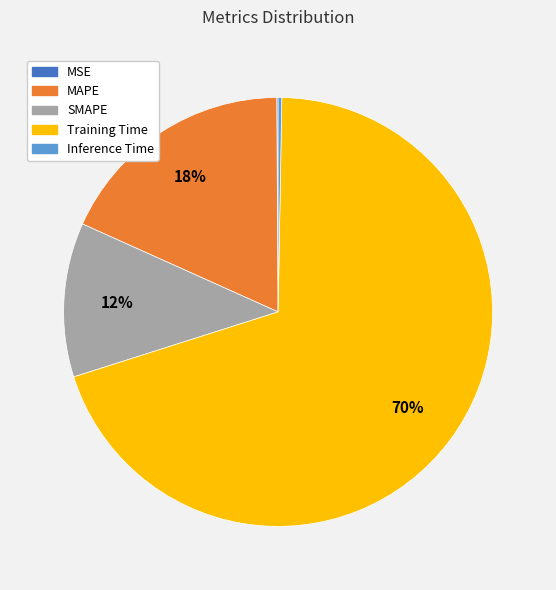

To the nearest percent, what percentage of the pie is MAPE?

18%